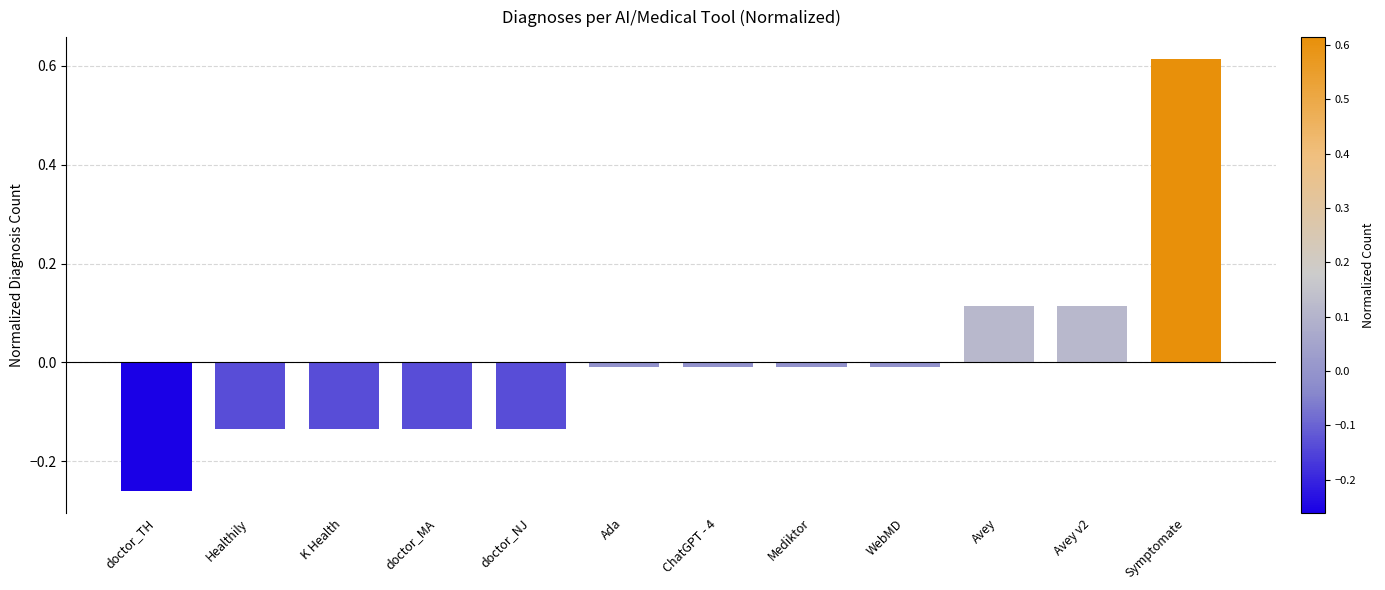

Which label corresponds to the largest value in the chart?

Symptomate